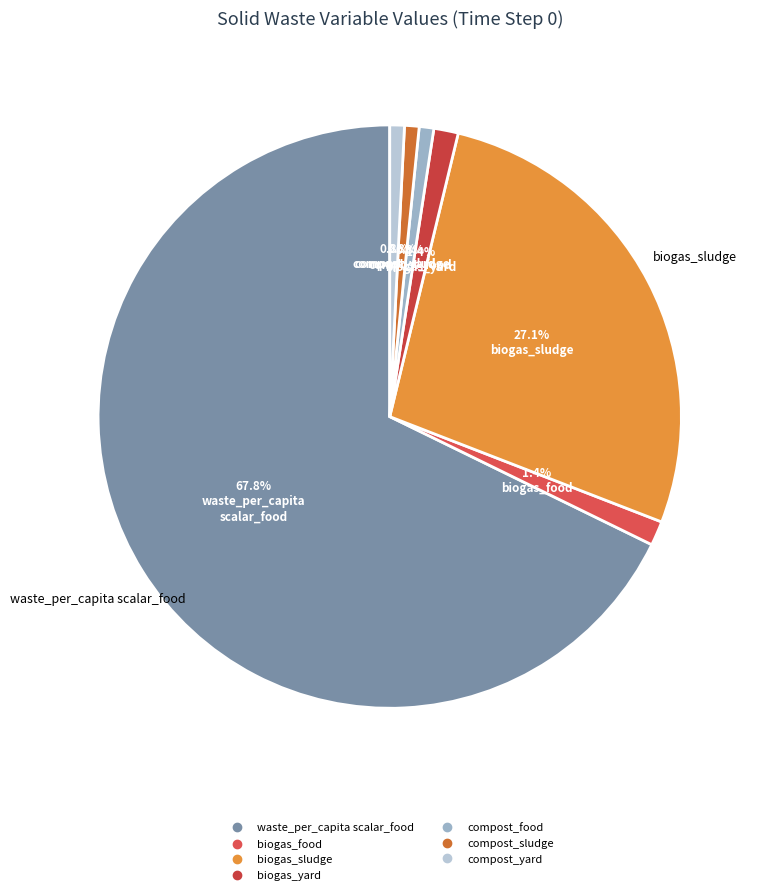

How many segments does this pie chart have?

7